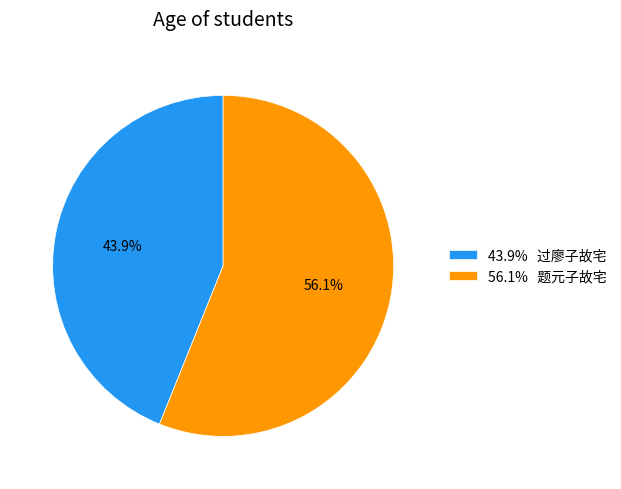

Approximately how many times larger is the value at 43.9% 过廖子故宅 compared to 56.1% 题元子故宅?

0.8